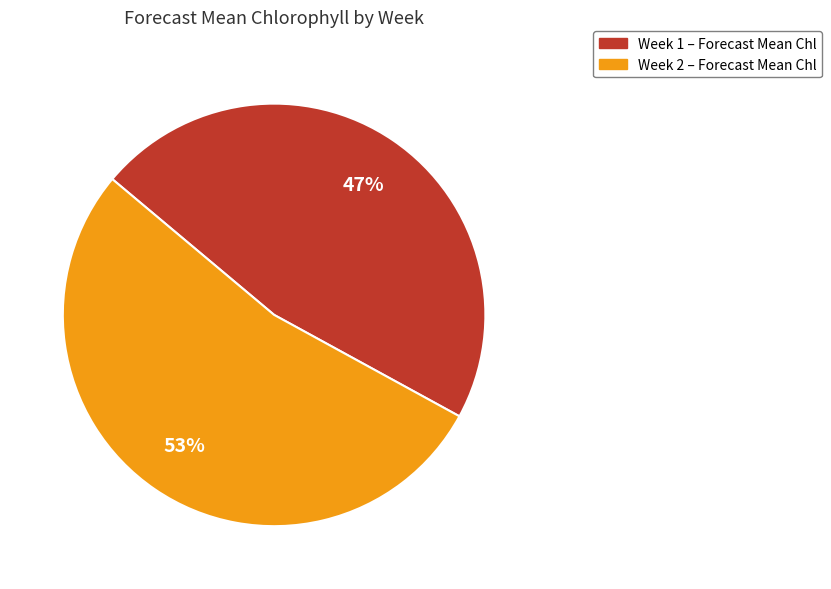

Which category accounts for the majority?

Week 2